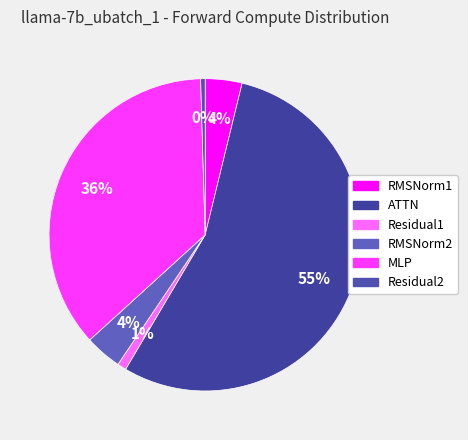

How many slices are in this pie chart?

6